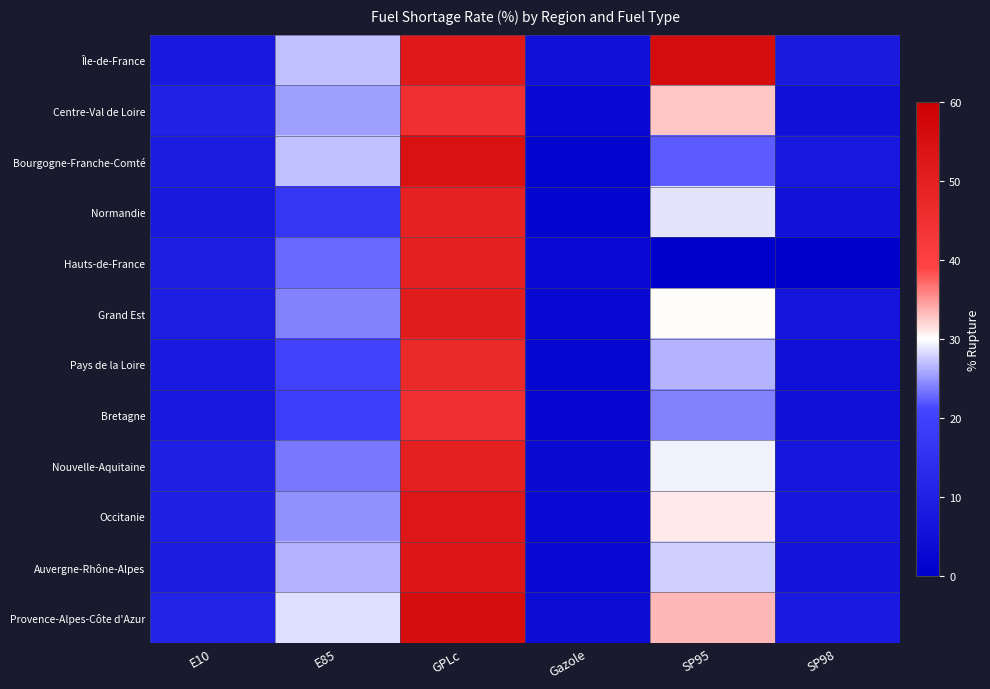

How many series are shown in this chart?

12